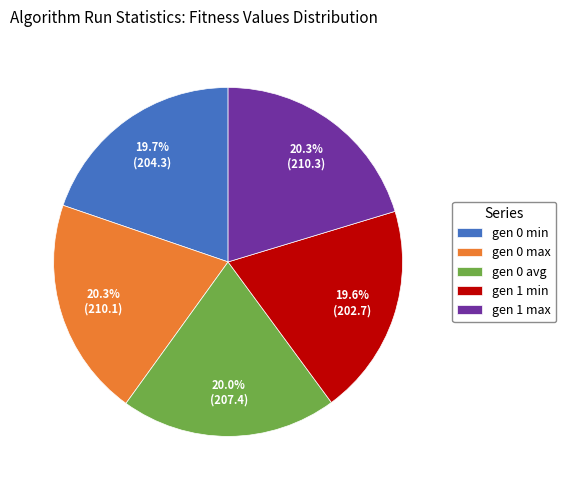

Is it true that gen 0 avg is 34% of the pie?

False